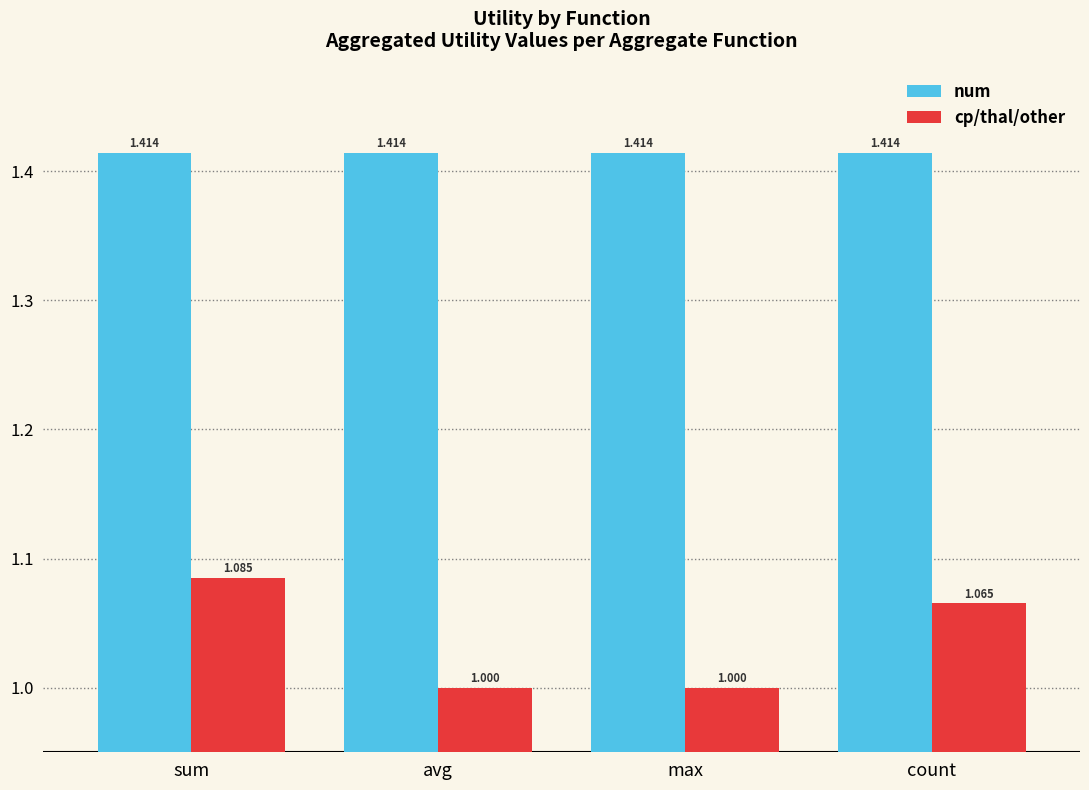

Is the value of num at avg greater than the value of cp/thal/other at max?

Yes